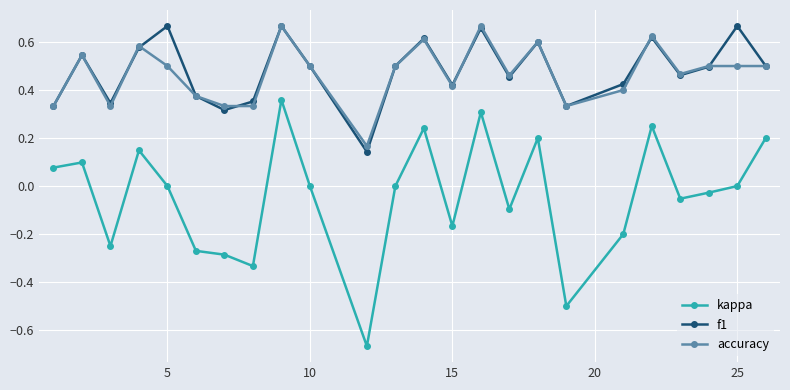

True or false: f1 and kappa intersect in this chart.

False